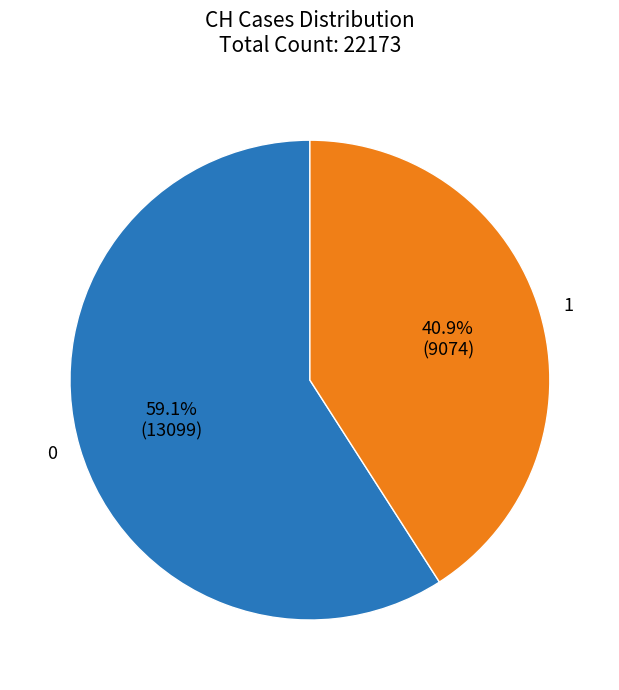

To the nearest percent, what is the average slice percentage?

50%